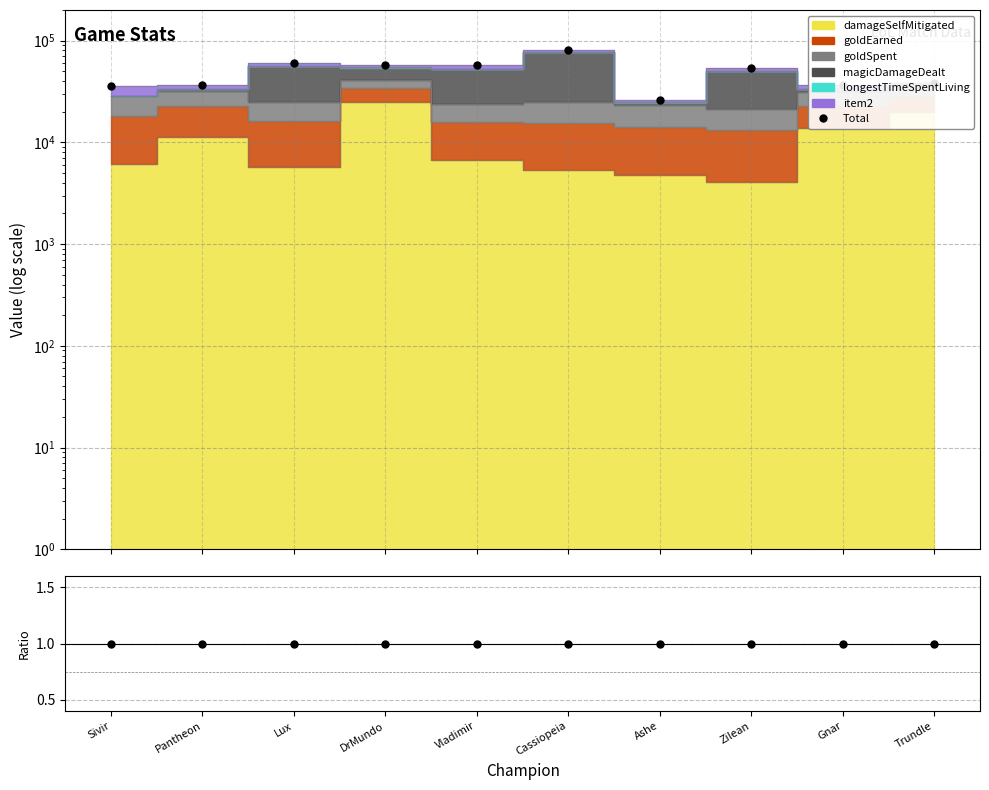

Rank the series by their maximum value, from highest to lowest.

Total, Ratio